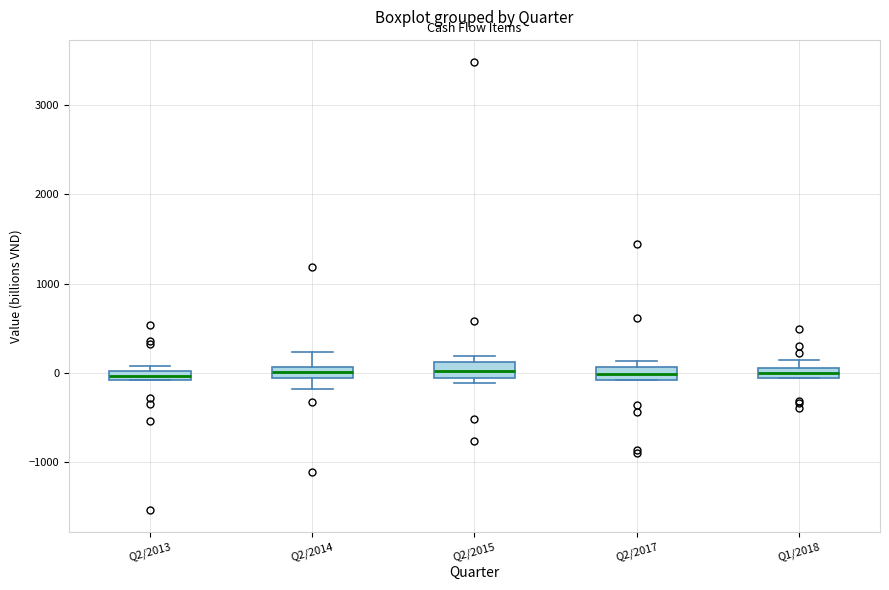

Where is the upper edge of the box for Q2/2017 on the y-axis? The values are not printed on the chart, so give them approximately, as read against the axis.

100